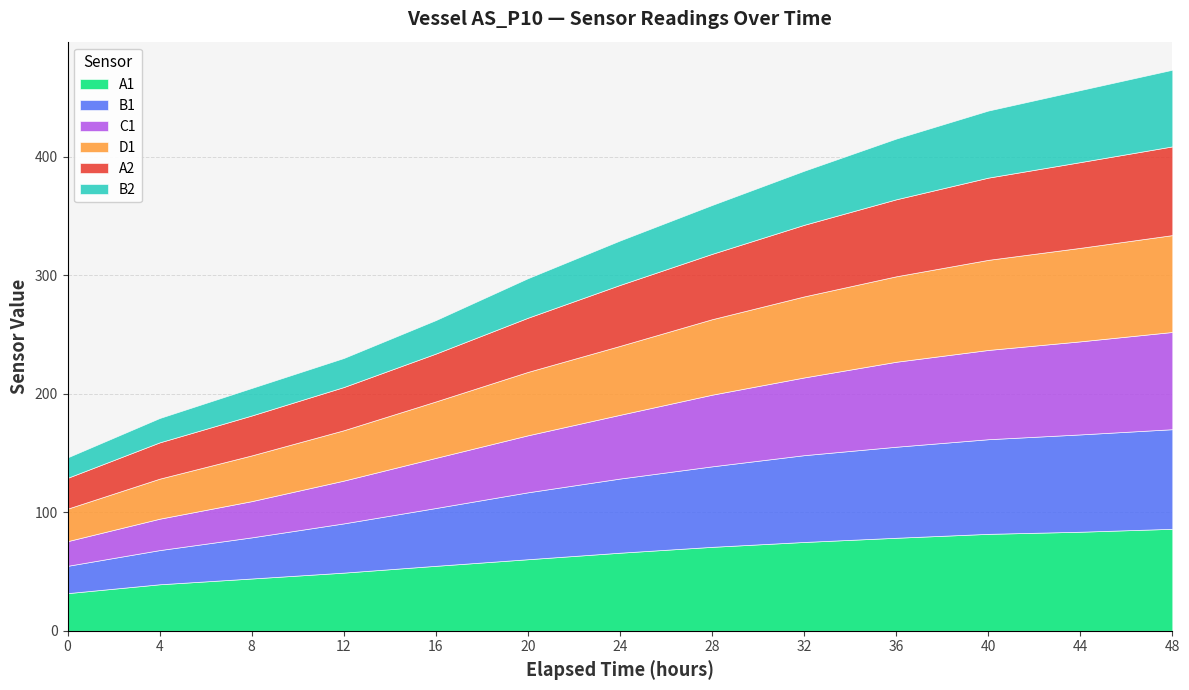

True or false: B2 and A1 intersect in this chart.

False